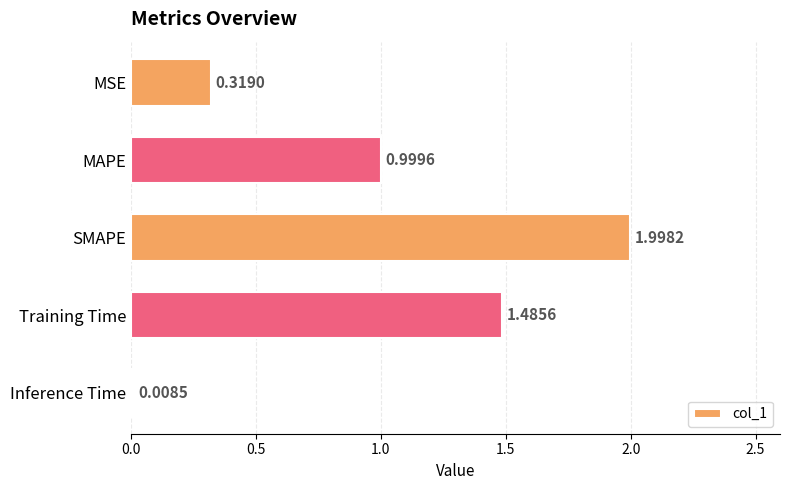

Which label corresponds to the smallest value in the chart?

Inference Time